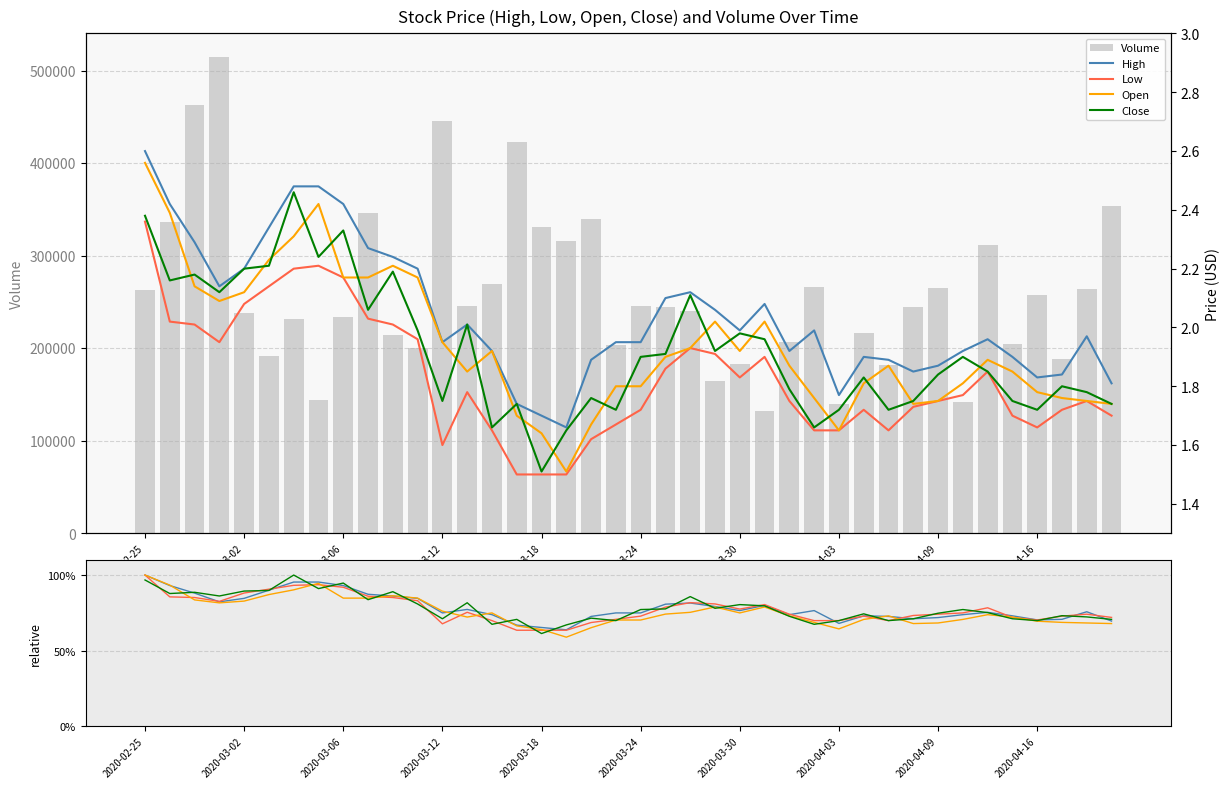

What are all the series names shown in the legend?

Volume, High, Low, Open, Close